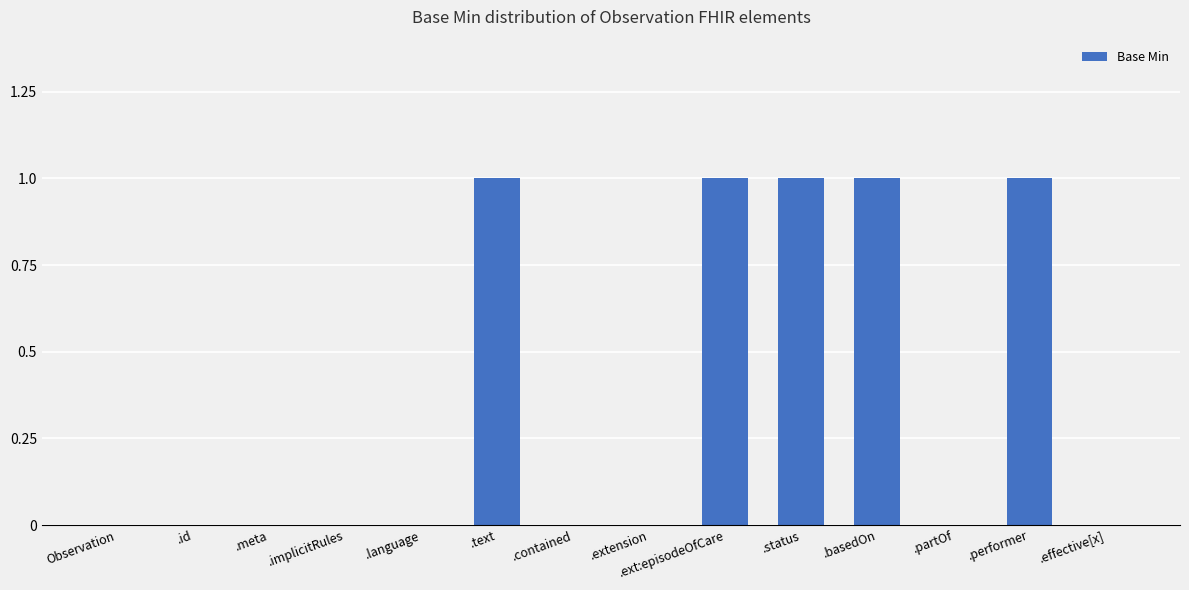

What is the change in value from .extension to .ext:episodeOfCare?

+1